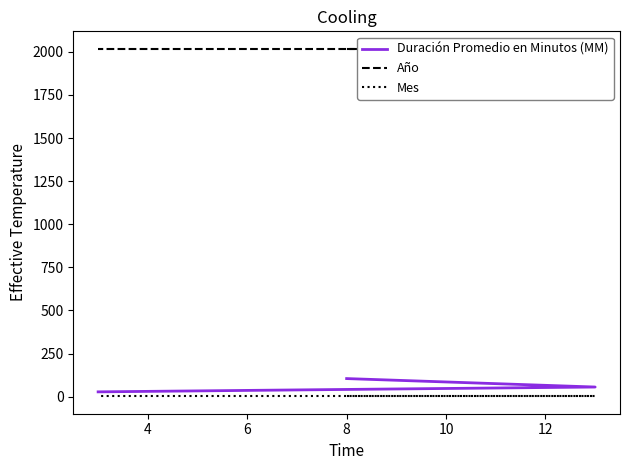

Which series changed the most between 2 and 6?

Duración Promedio en Minutos (MM)